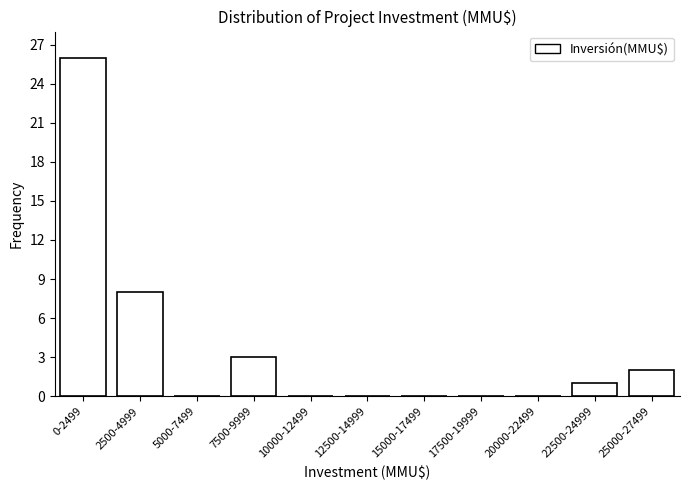

Reading right to left, list all the values displayed in this chart.

25000-27499=2	22500-24999=1	20000-22499=0	17500-19999=0	15000-17499=0	12500-14999=0	10000-12499=0	7500-9999=3	5000-7499=0	2500-4999=8	0-2499=26